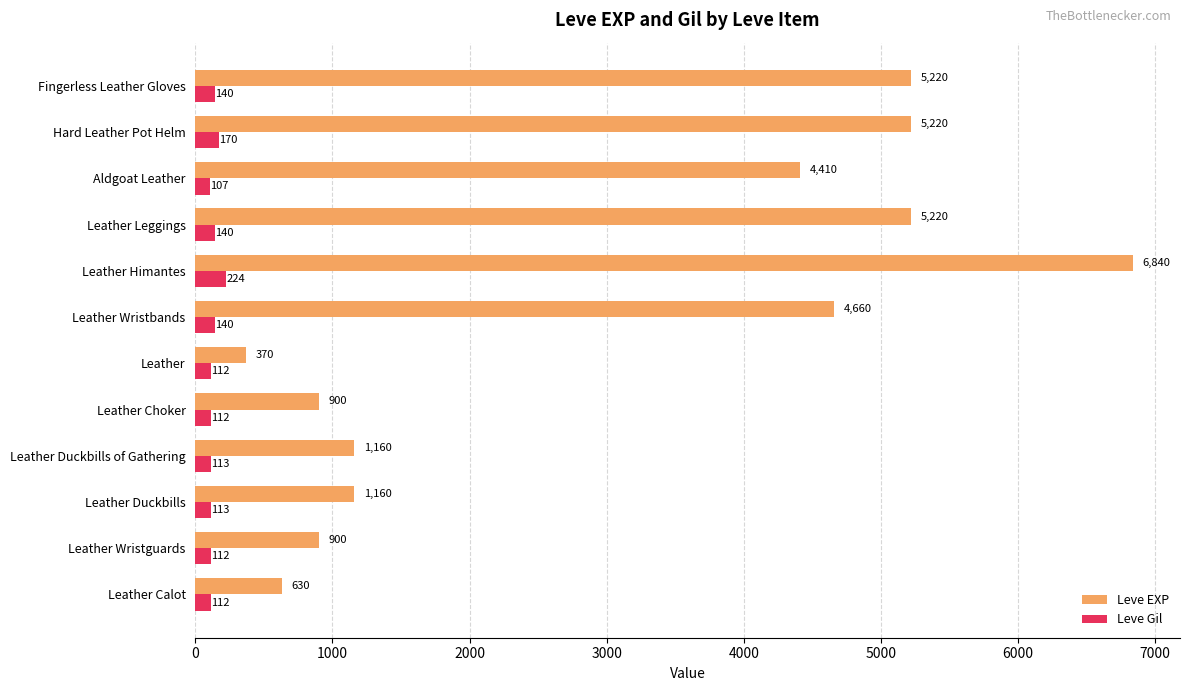

The value of Leve EXP at Leather Duckbills is 1850. True or false?

False